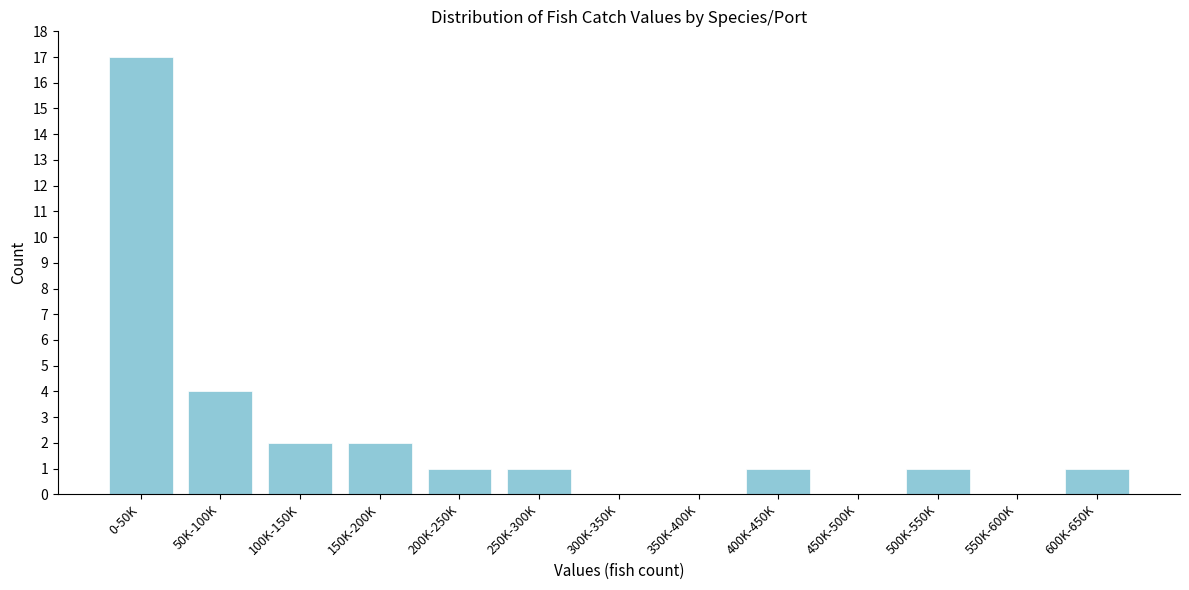

Reading left to right, extract all data points from this chart.

0-50K=17	50K-100K=4	100K-150K=2	150K-200K=2	200K-250K=1	250K-300K=1	300K-350K=0	350K-400K=0	400K-450K=1	450K-500K=0	500K-550K=1	550K-600K=0	600K-650K=1